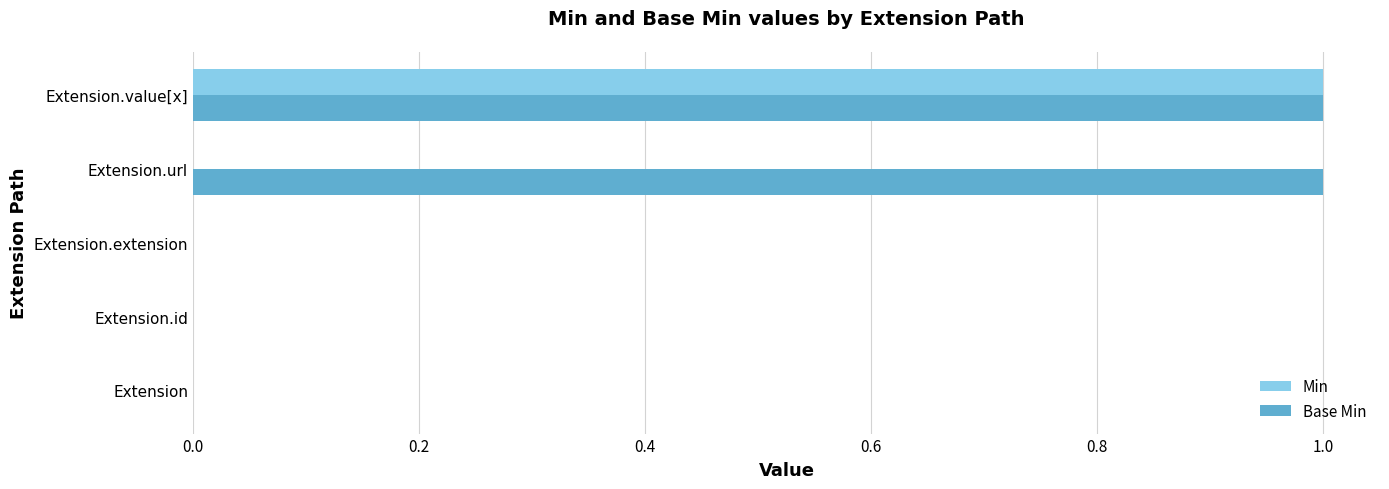

Which series has the largest total across all categories?

Base Min